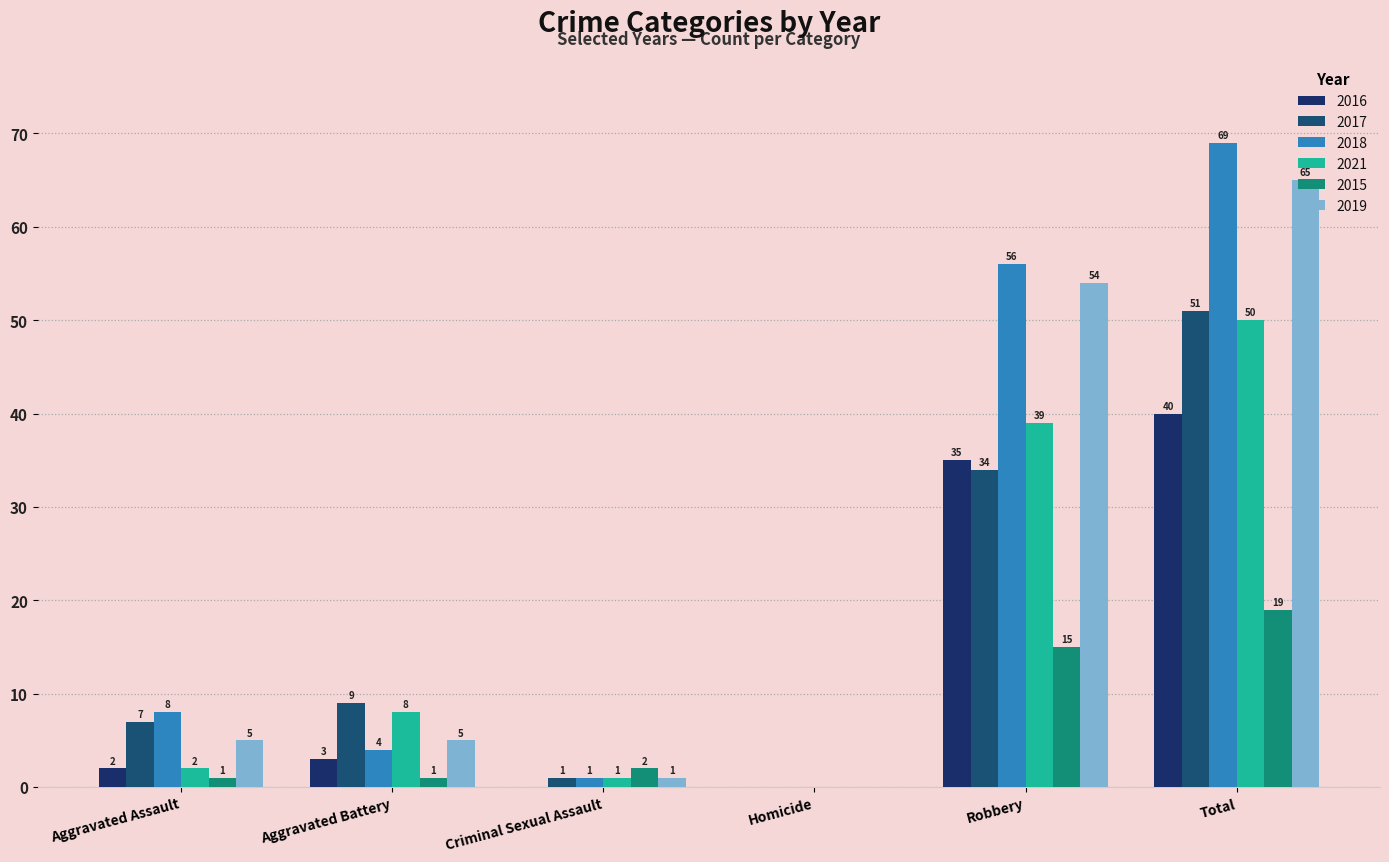

Rank the series by their maximum value, from highest to lowest.

2018, 2019, 2017, 2021, 2016, 2015